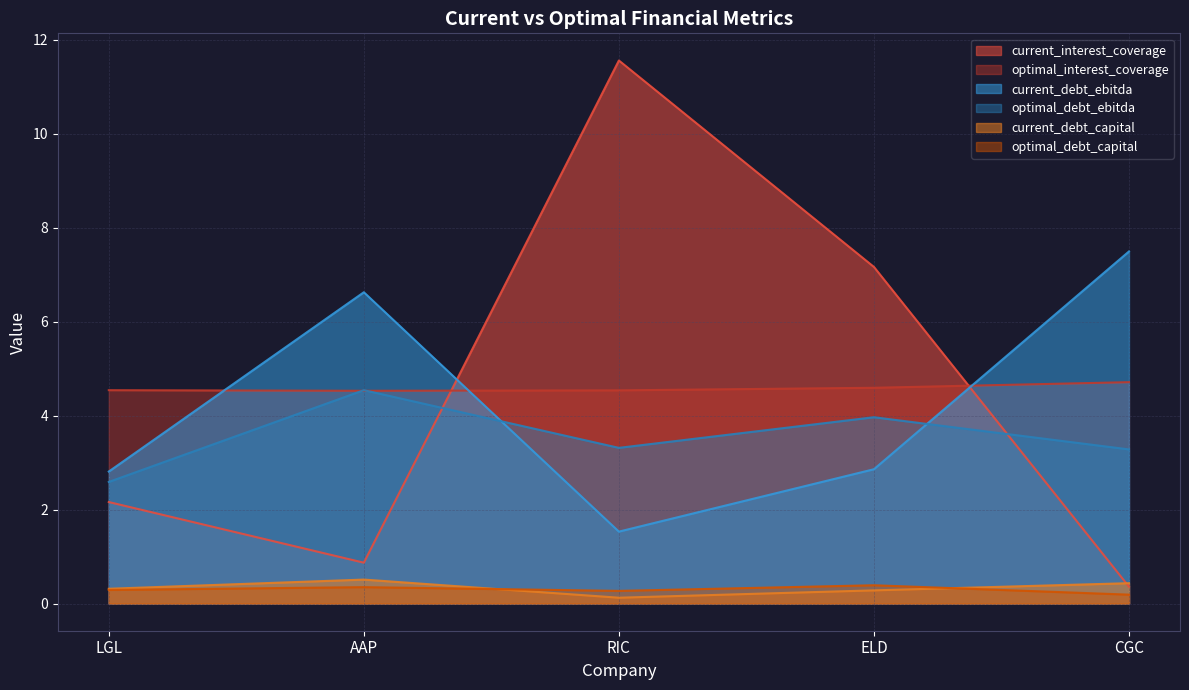

At how many categories does at least one series exceed 9?

1